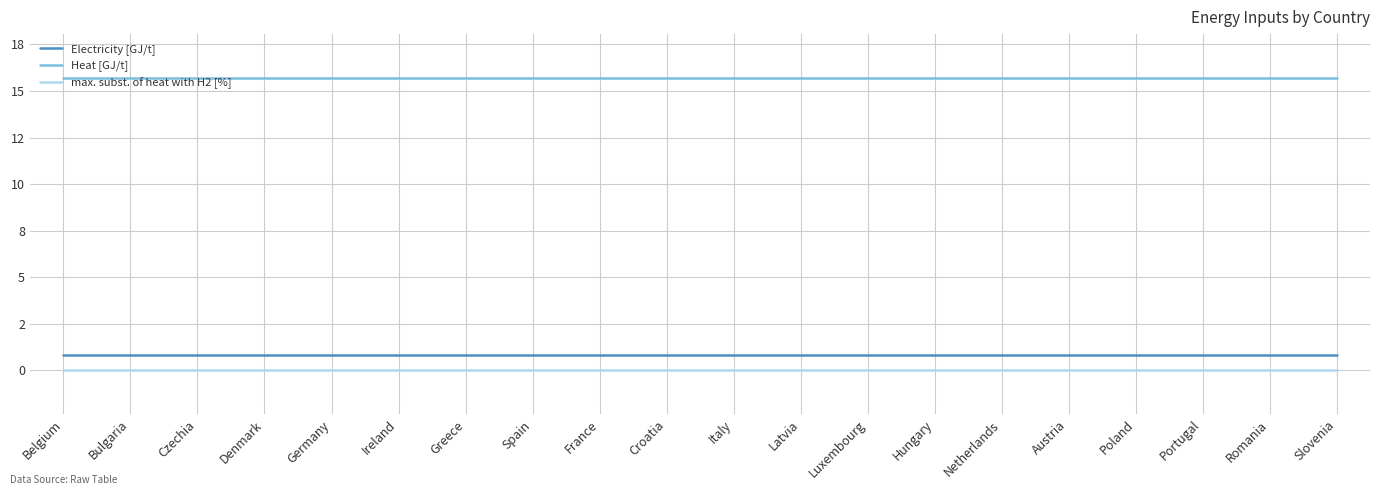

Does the chart have visible grid lines?

Yes